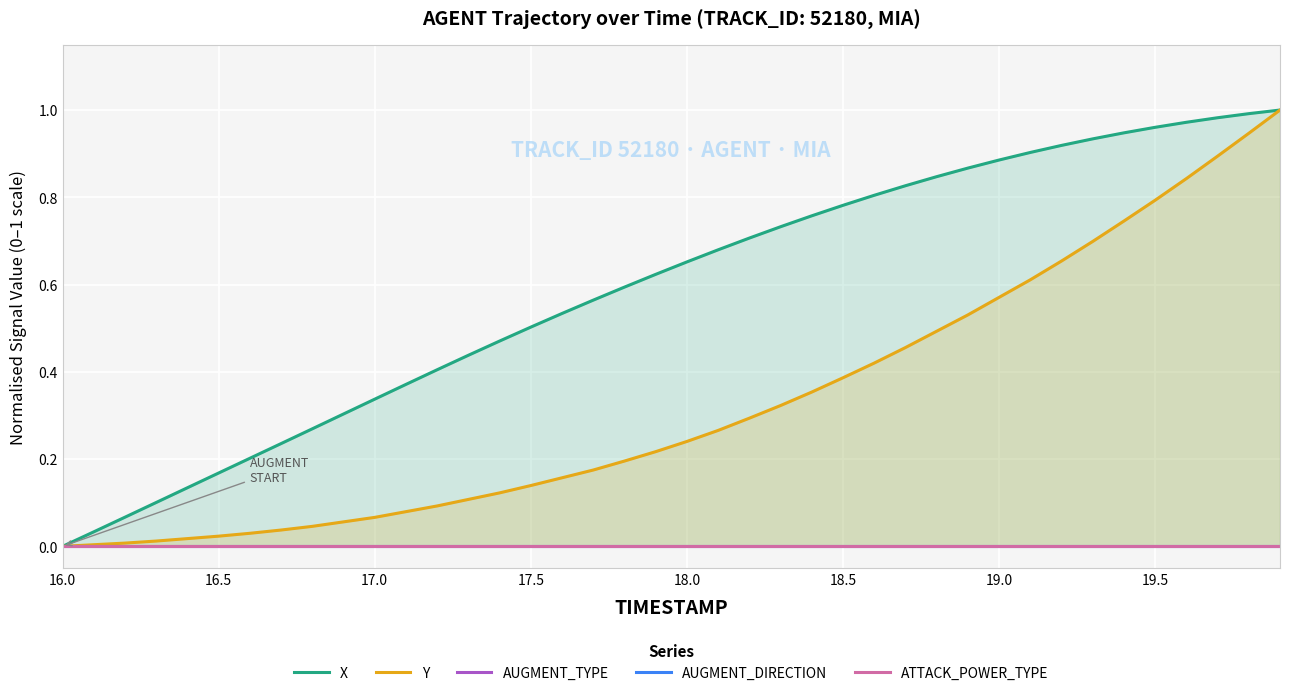

Reading right to left, what are all the values shown in this chart?

X: 1.0	1.0	1.0	1.0	1.0	0.9	0.9	0.9	0.9	0.9	0.9	0.8	0.8	0.8	0.8	0.8	0.7	0.7	0.7	0.7	0.6	0.6	0.6	0.5	0.5	0.5	0.4	0.4	0.4	0.3	0.3	0.3	0.2	0.2	0.2	0.1	0.1	0.1	0.0	0.0
Y: 1.0	0.9	0.9	0.8	0.8	0.7	0.7	0.7	0.6	0.6	0.5	0.5	0.5	0.4	0.4	0.4	0.3	0.3	0.3	0.2	0.2	0.2	0.2	0.2	0.1	0.1	0.1	0.1	0.1	0.1	0.1	0.0	0.0	0.0	0.0	0.0	0.0	0.0	0.0	0.0
AUGMENT_TYPE: 0.0	0.0	0.0	0.0	0.0	0.0	0.0	0.0	0.0	0.0	0.0	0.0	0.0	0.0	0.0	0.0	0.0	0.0	0.0	0.0	0.0	0.0	0.0	0.0	0.0	0.0	0.0	0.0	0.0	0.0	0.0	0.0	0.0	0.0	0.0	0.0	0.0	0.0	0.0	0.0
AUGMENT_DIRECTION: 0.0	0.0	0.0	0.0	0.0	0.0	0.0	0.0	0.0	0.0	0.0	0.0	0.0	0.0	0.0	0.0	0.0	0.0	0.0	0.0	0.0	0.0	0.0	0.0	0.0	0.0	0.0	0.0	0.0	0.0	0.0	0.0	0.0	0.0	0.0	0.0	0.0	0.0	0.0	0.0
ATTACK_POWER_TYPE: 0.0	0.0	0.0	0.0	0.0	0.0	0.0	0.0	0.0	0.0	0.0	0.0	0.0	0.0	0.0	0.0	0.0	0.0	0.0	0.0	0.0	0.0	0.0	0.0	0.0	0.0	0.0	0.0	0.0	0.0	0.0	0.0	0.0	0.0	0.0	0.0	0.0	0.0	0.0	0.0